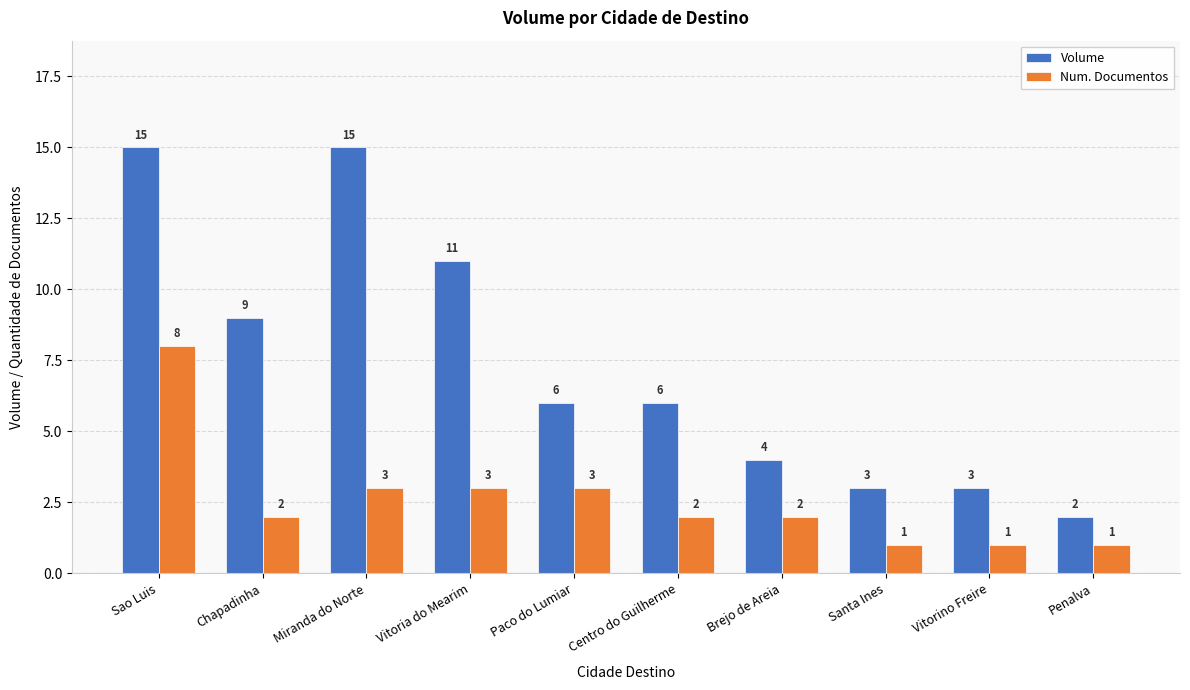

Which series has the largest range (max minus min)?

Volume